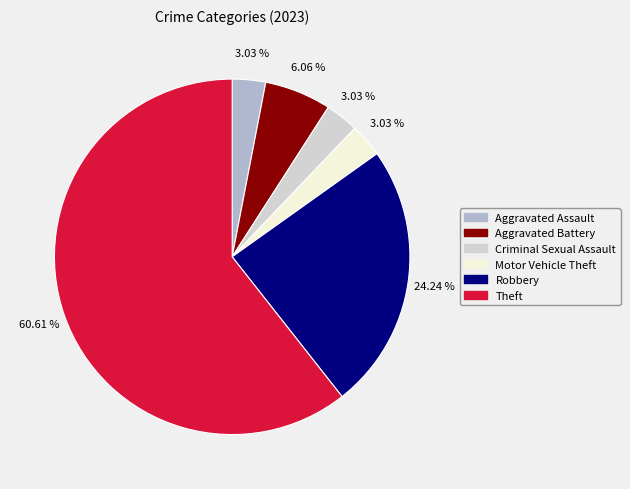

To the nearest percent, what percentage of the pie is Criminal Sexual Assault?

3%